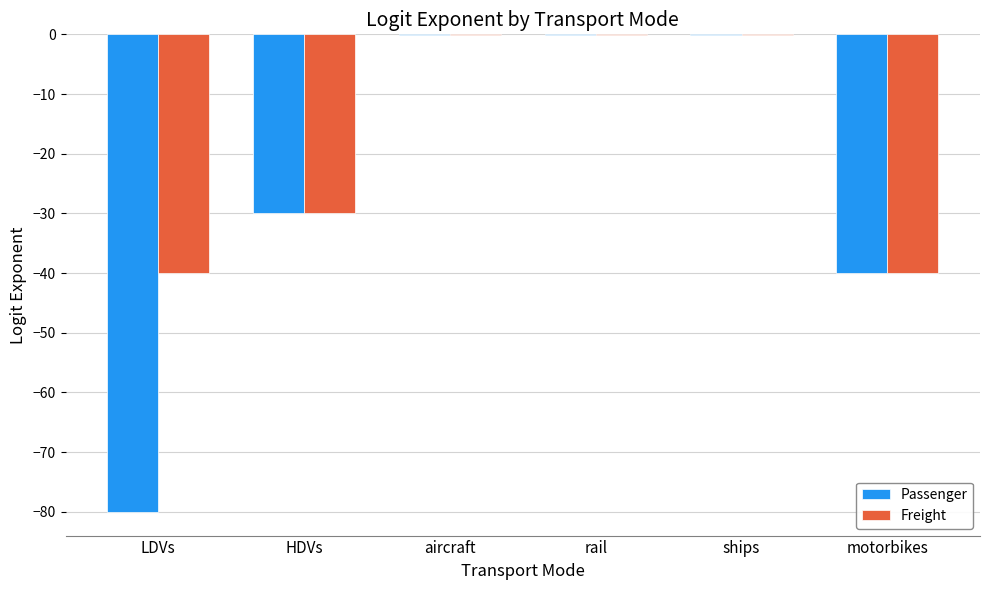

What is the sum of all Passenger values?

-150.3